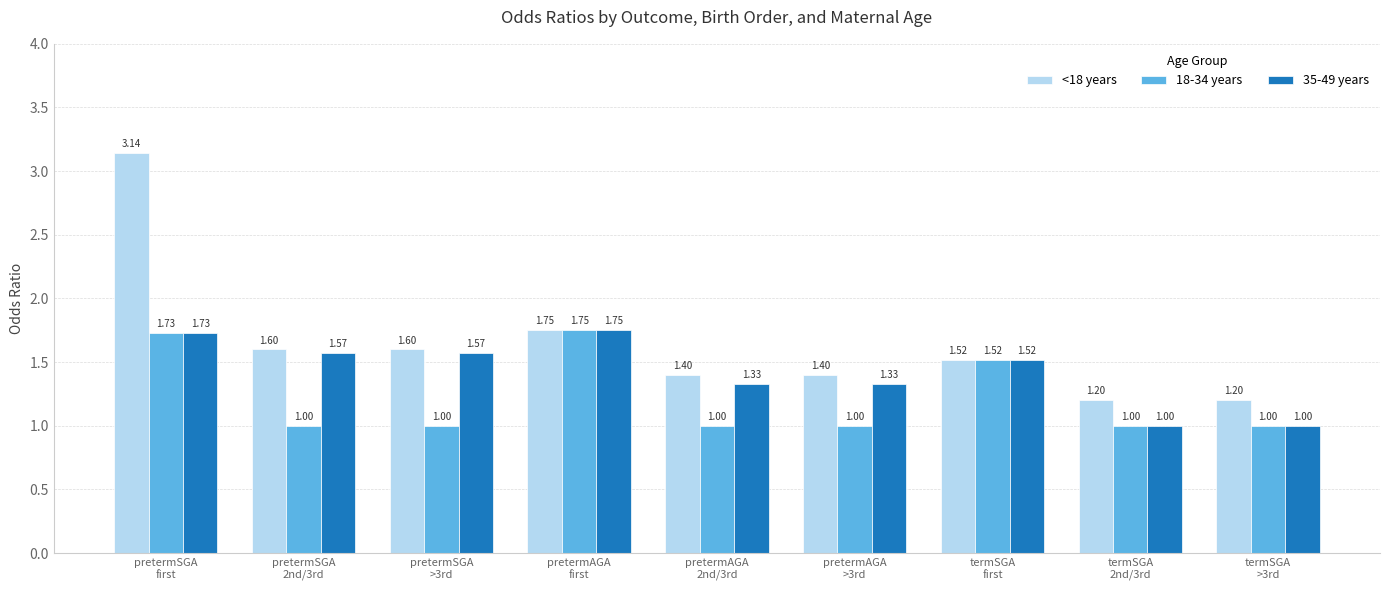

What is the minimum value shown in the chart?

1.0